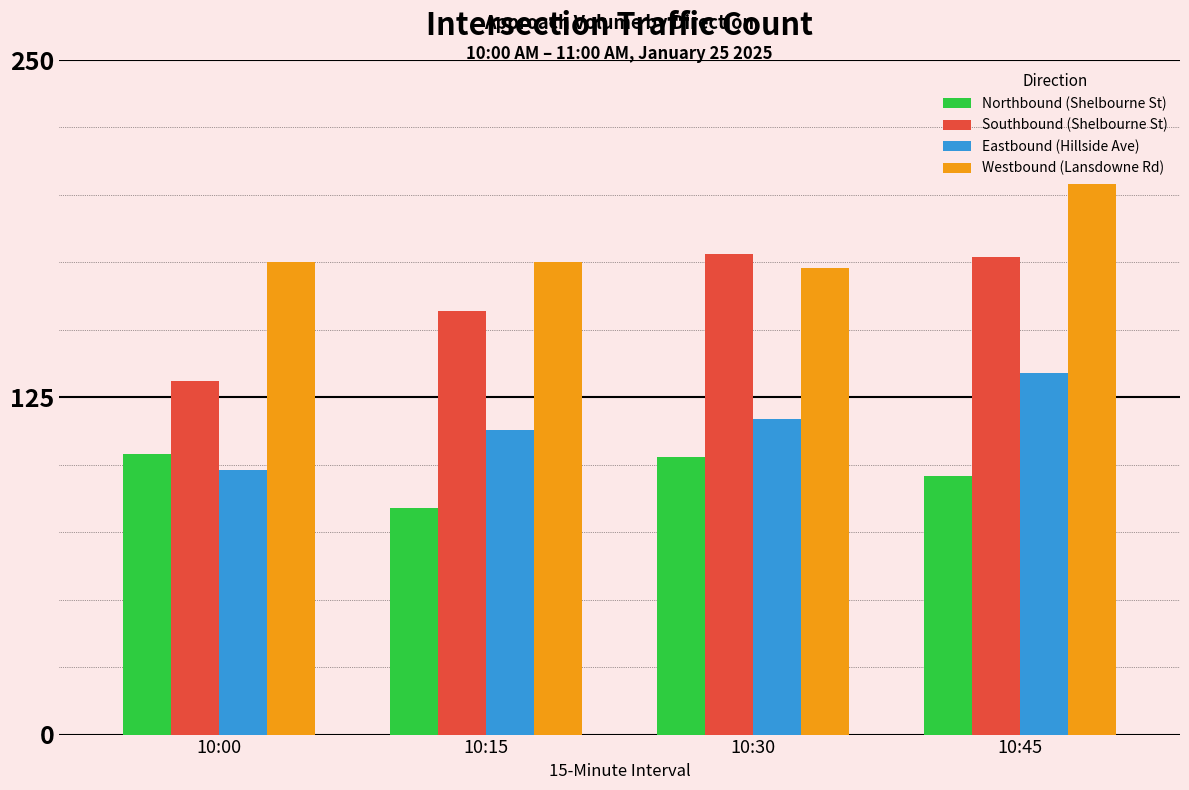

Which series has the largest total across all categories?

Westbound (Lansdowne Rd)